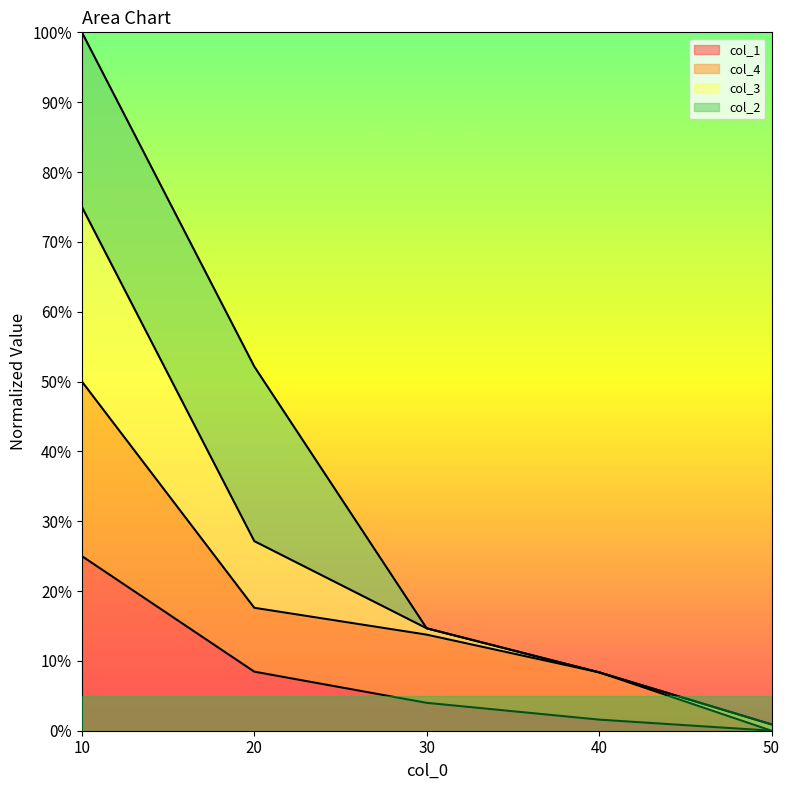

What is the difference between the maximum and second lowest values in the col_4 series?

0.4